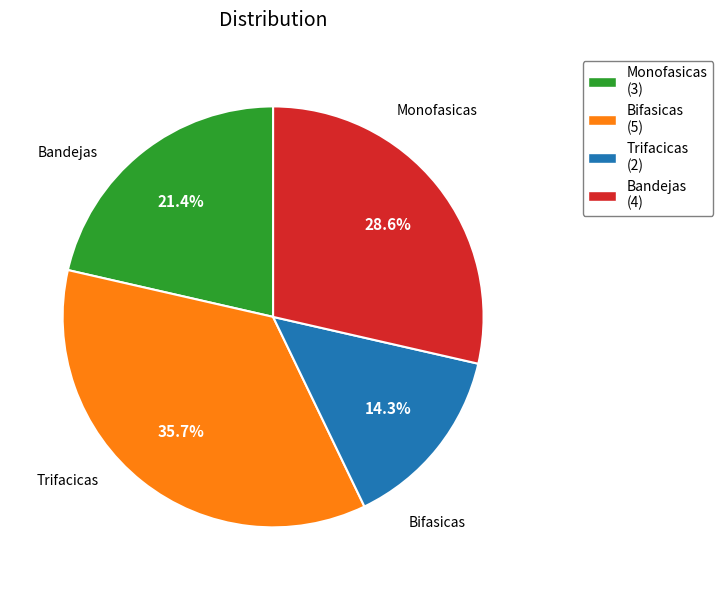

How much of the chart is everything except Monofasicas?

78.6%